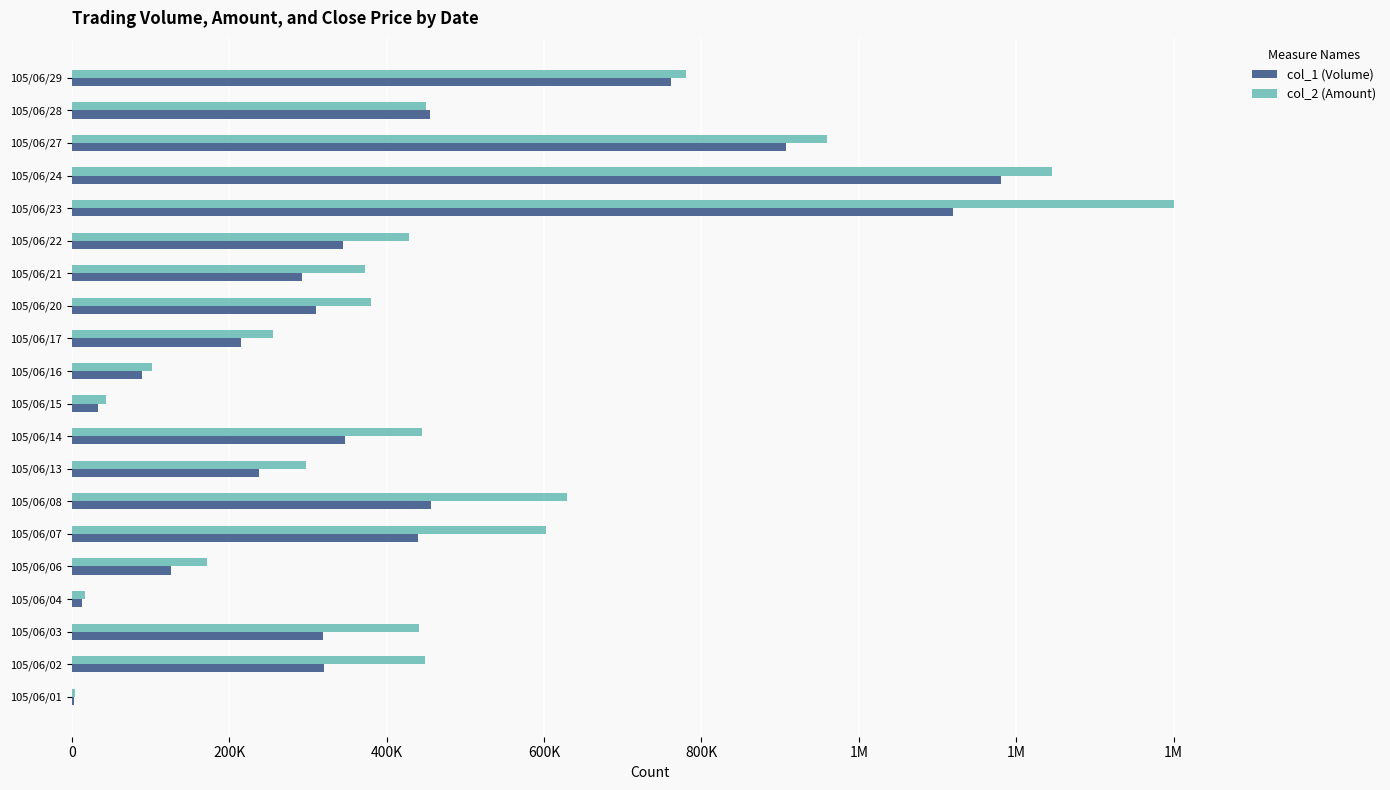

Which series has the largest range (max minus min)?

col_2 (Amount)